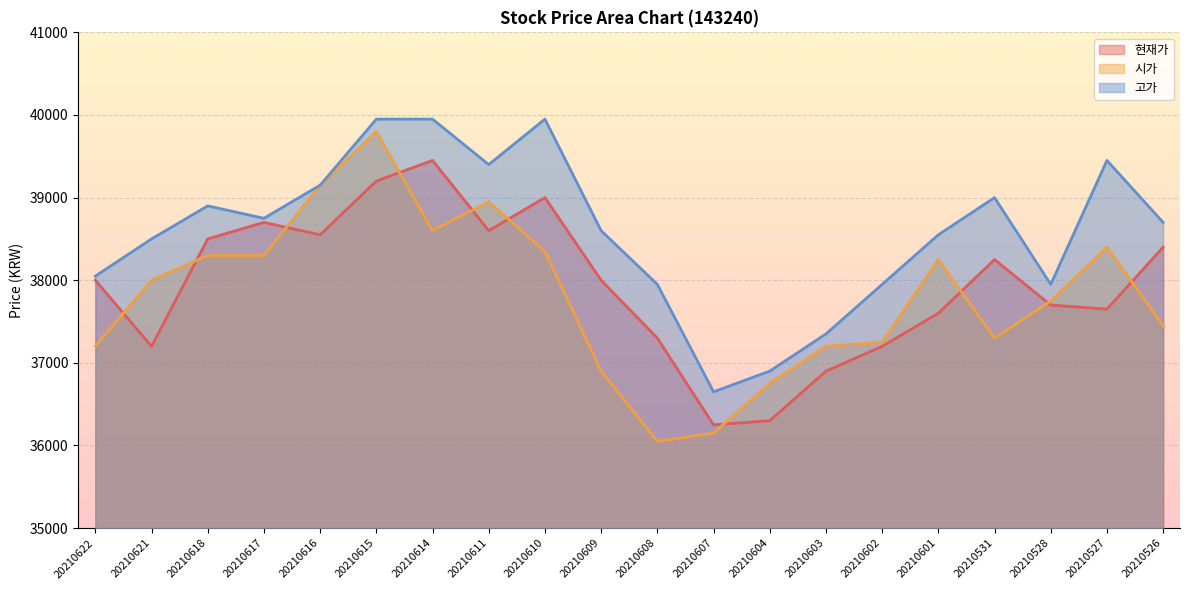

At 20210528, list the series in order from smallest to largest.

현재가, 시가, 고가